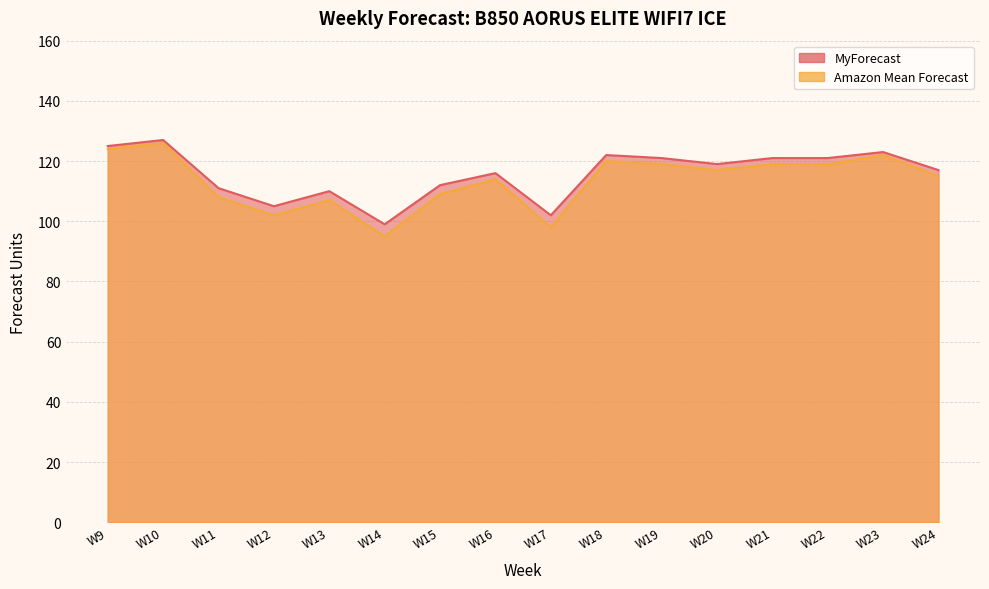

What is the average value of the MyForecast series?

116